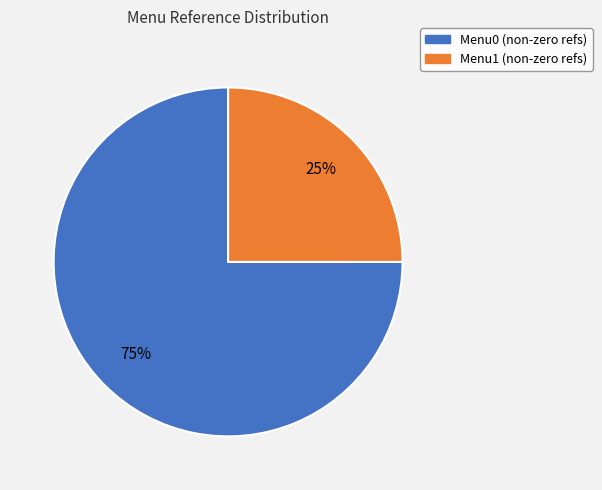

Is there a majority slice in this chart?

Yes